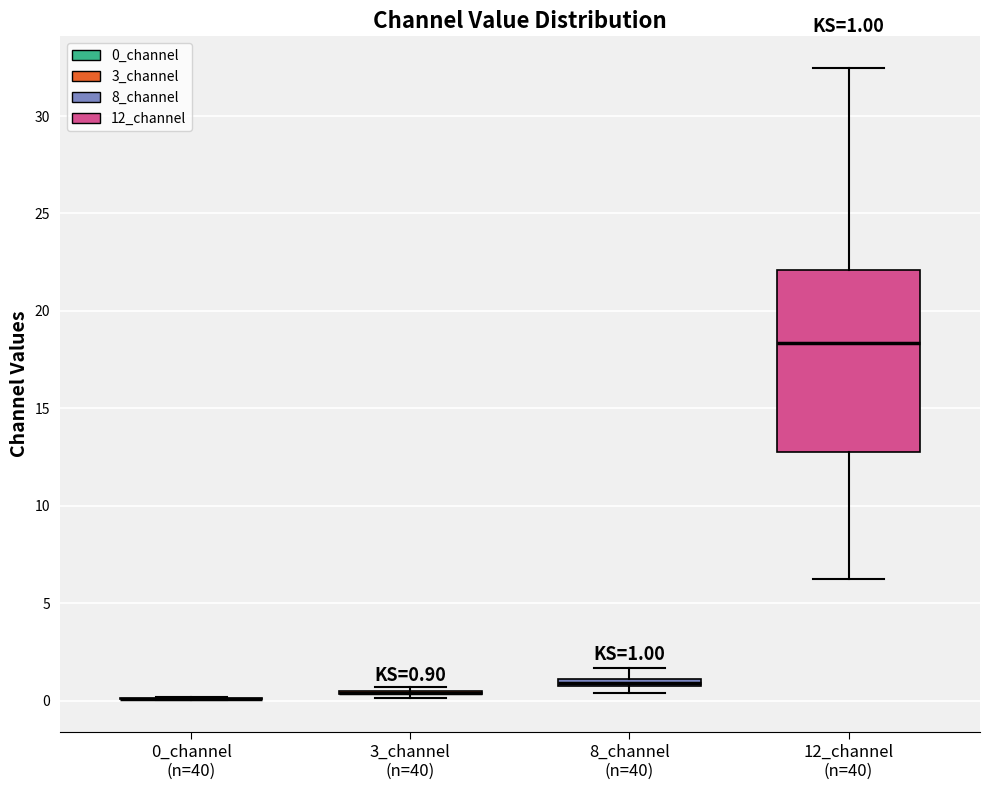

Which box is the tallest, from its lower edge to its upper edge?

12_channel (n=40)